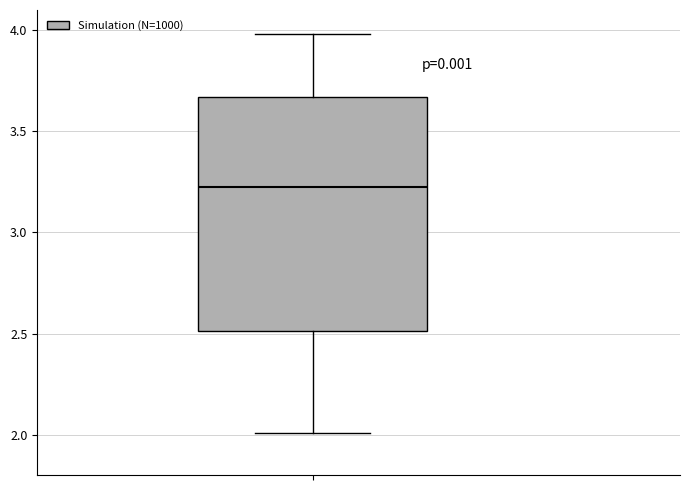

Where is the lower edge of the box on the y-axis? The values are not printed on the chart, so give them approximately, as read against the axis.

2.50